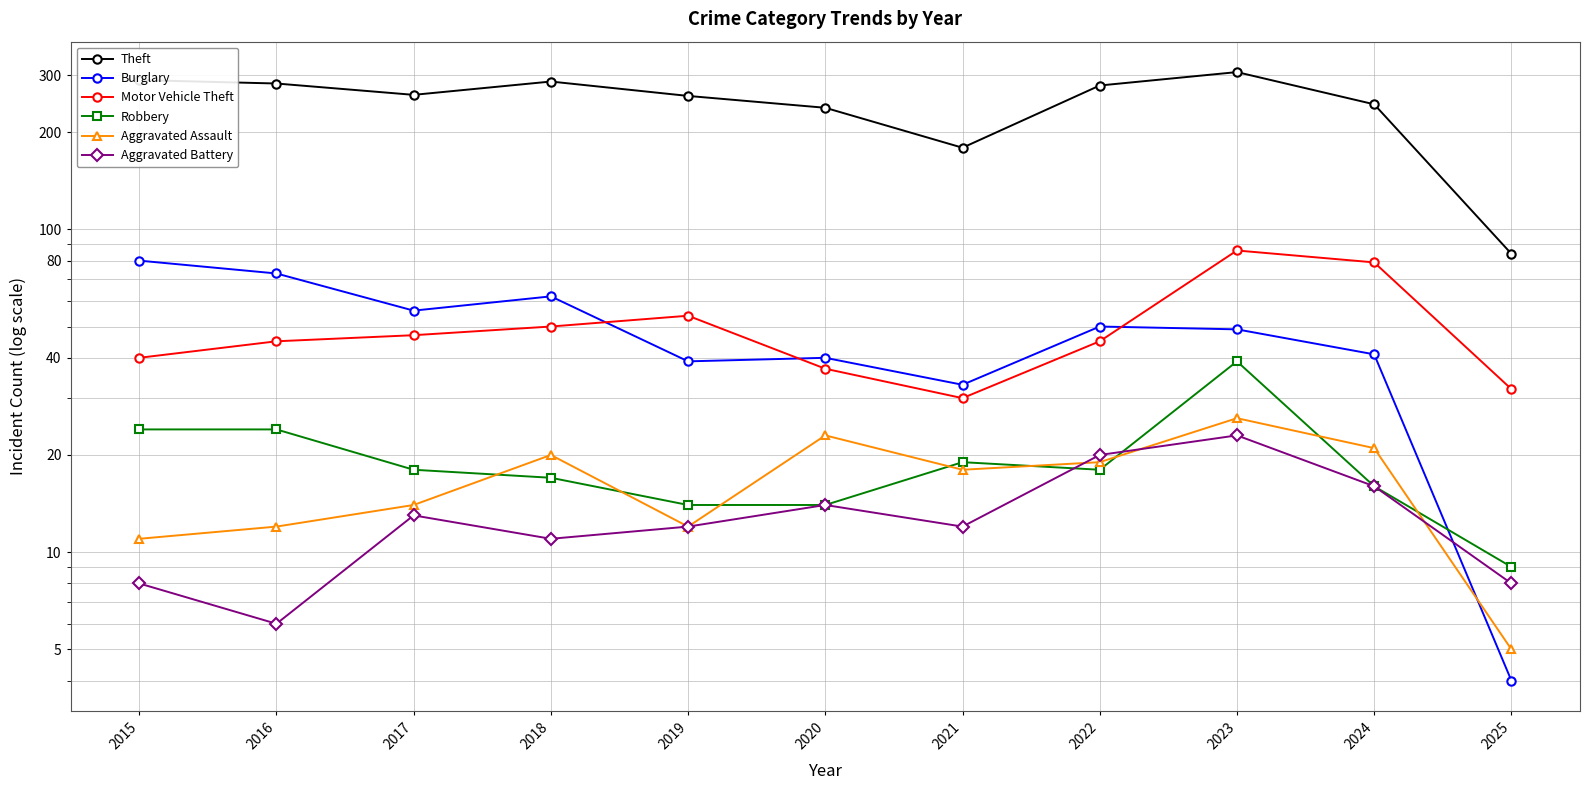

Reading left to right, list all the values displayed in this chart.

Theft: 290	283	261	287	259	238	179	279	307	244	84
Burglary: 80	73	56	62	39	40	33	50	49	41	4
Motor Vehicle Theft: 40	45	47	50	54	37	30	45	86	79	32
Robbery: 24	24	18	17	14	14	19	18	39	16	9
Aggravated Assault: 11	12	14	20	12	23	18	19	26	21	5
Aggravated Battery: 8	6	13	11	12	14	12	20	23	16	8